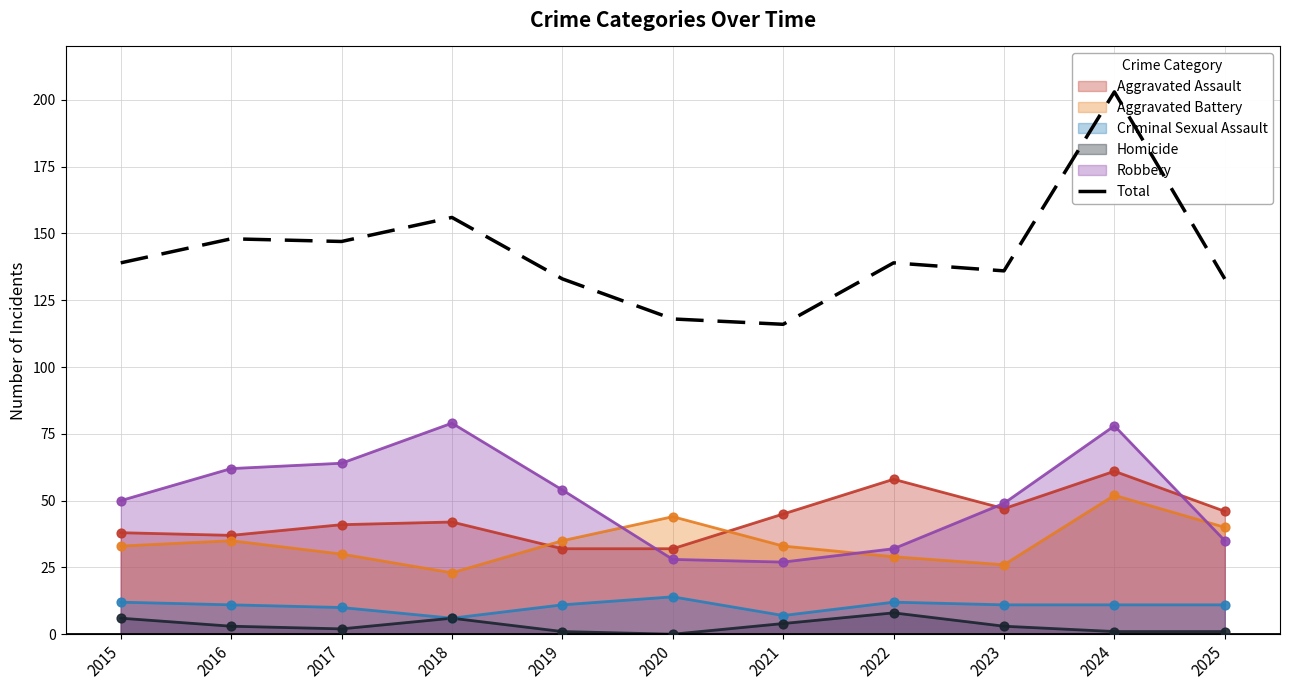

What is the ratio of the value at 2020 to the value at 2021?

1.0